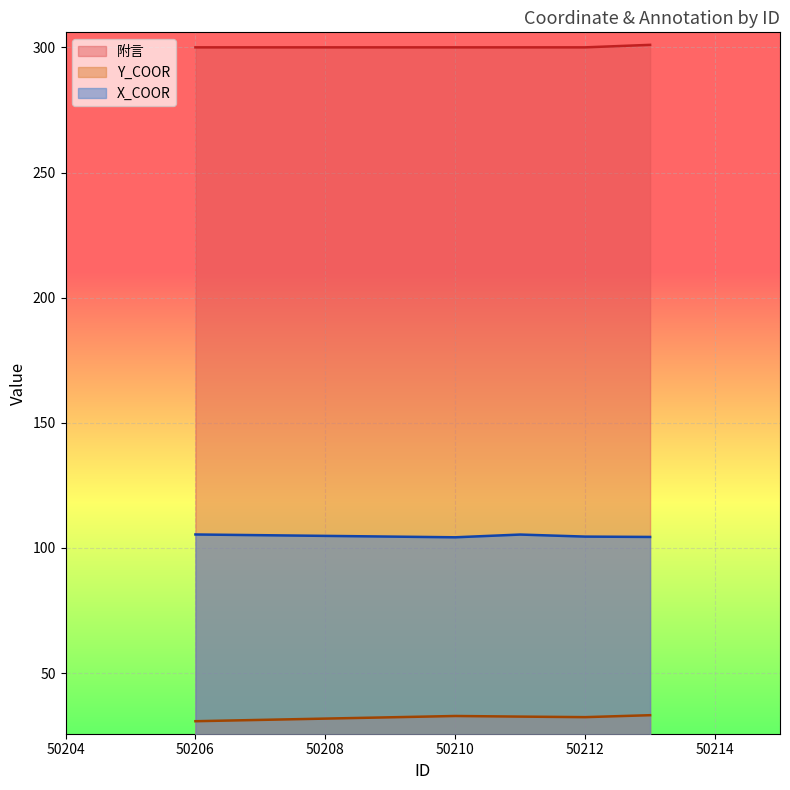

What value does the 附言 series have at 50213?

301.0